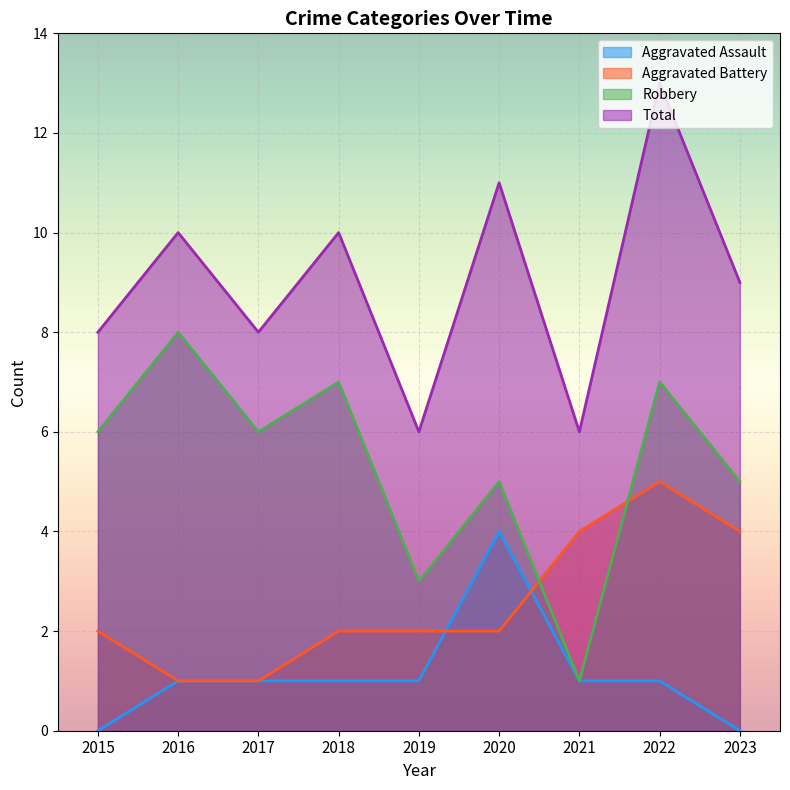

Where is the first local maximum for Aggravated Battery?

2022